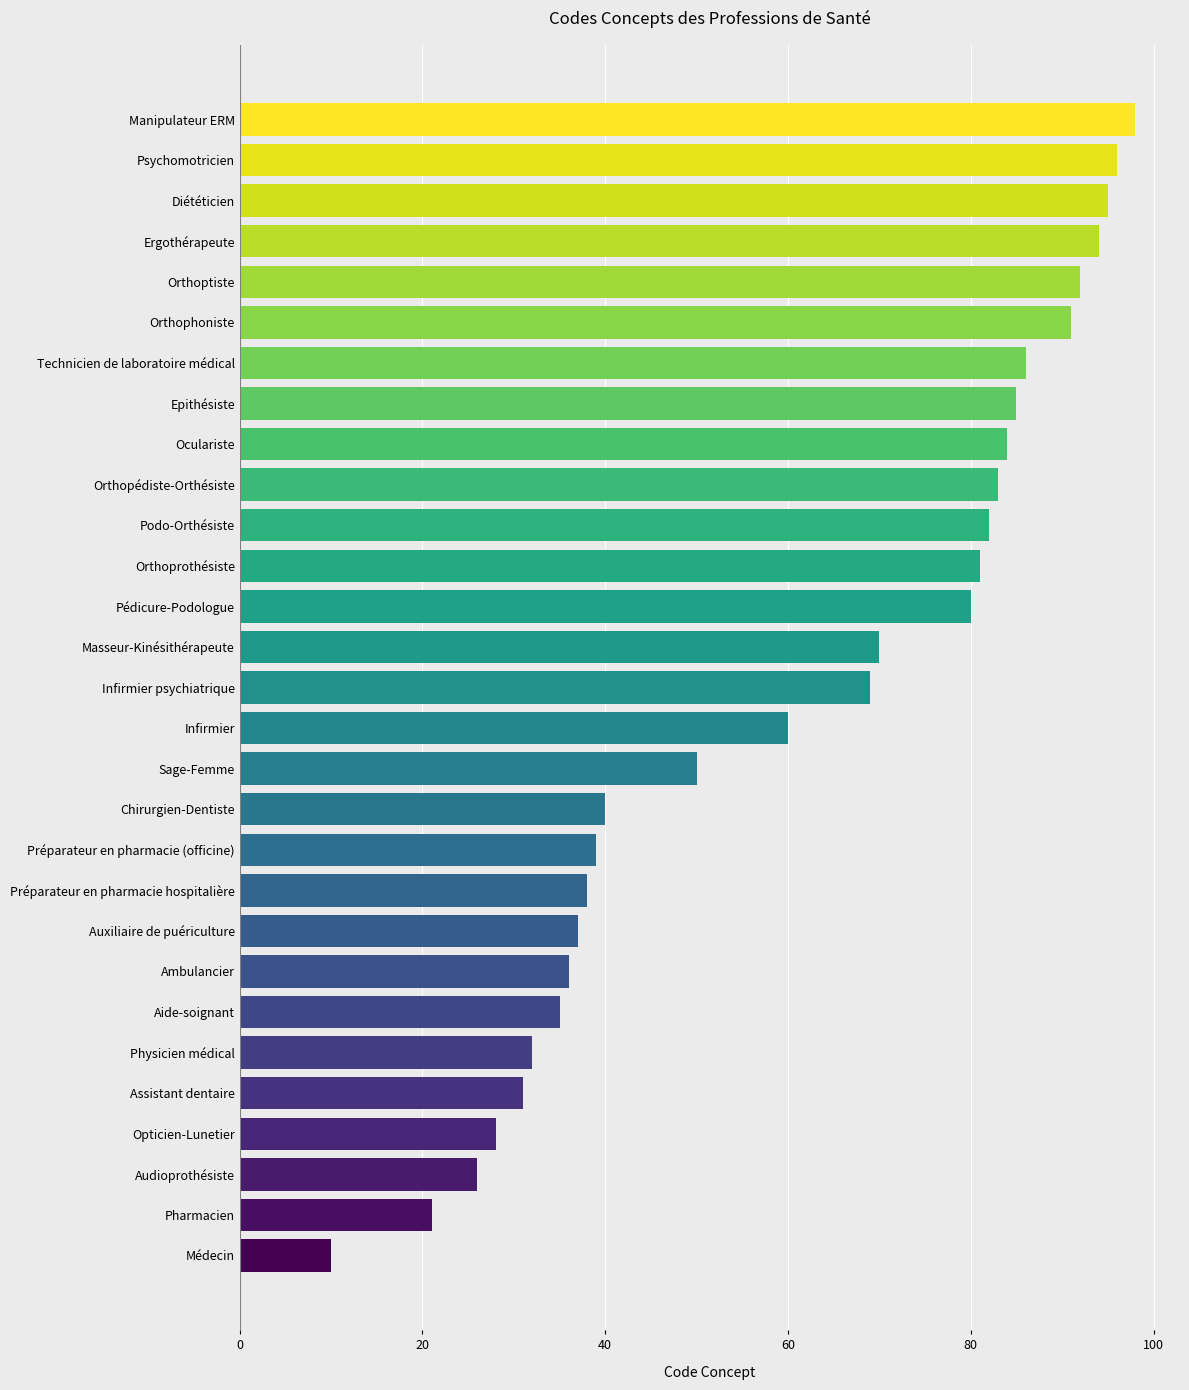

True or false: the data shows 70 at Masseur-Kinésithérapeute.

True